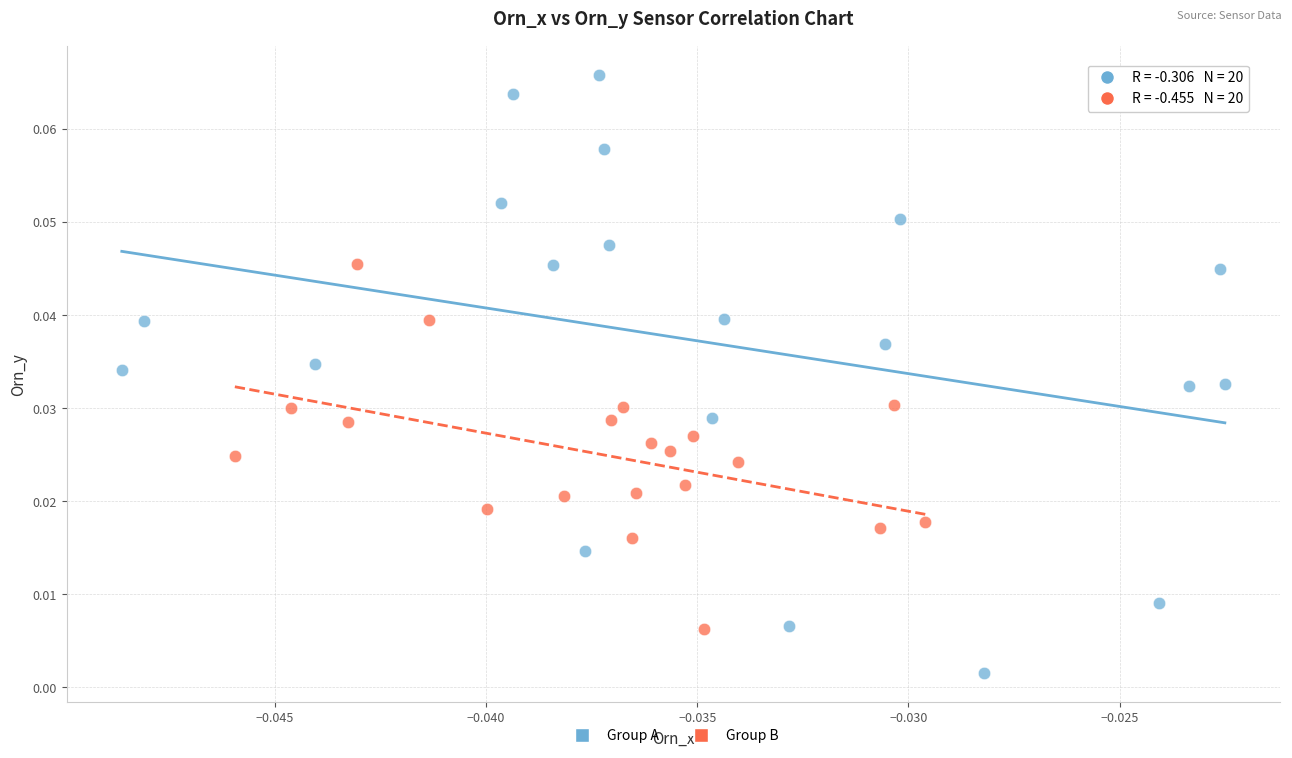

Which series has the largest Y range (max minus min)?

Group A